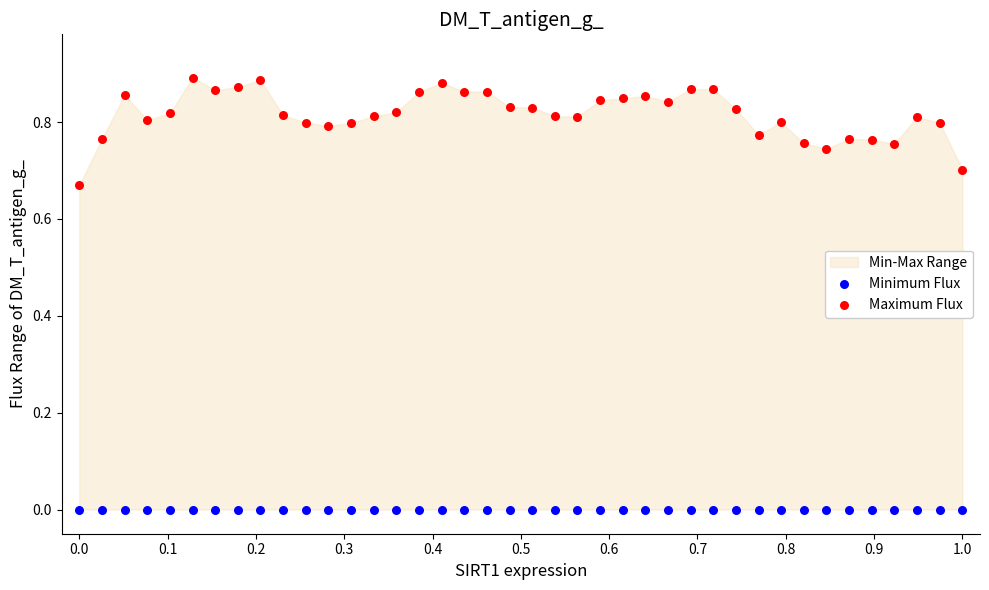

Which series contains the highest Y value?

Maximum Flux